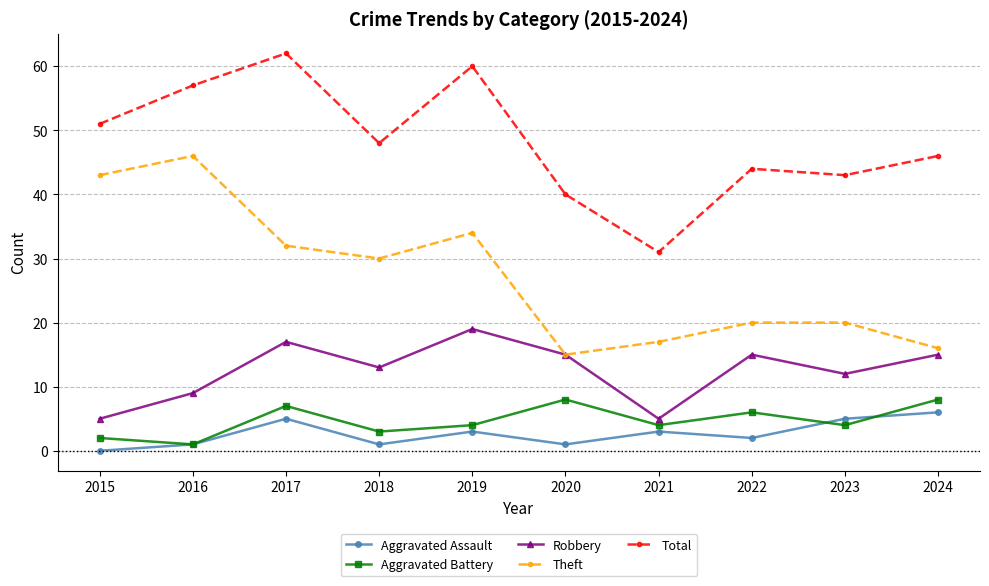

True or false: Robbery and Aggravated Assault cross at least once.

False